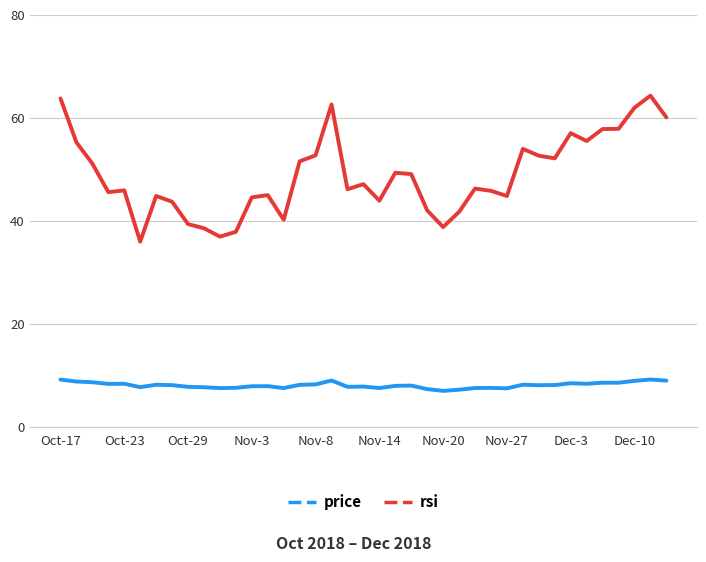

True or false: price has more than 0 points higher than both neighbors.

True